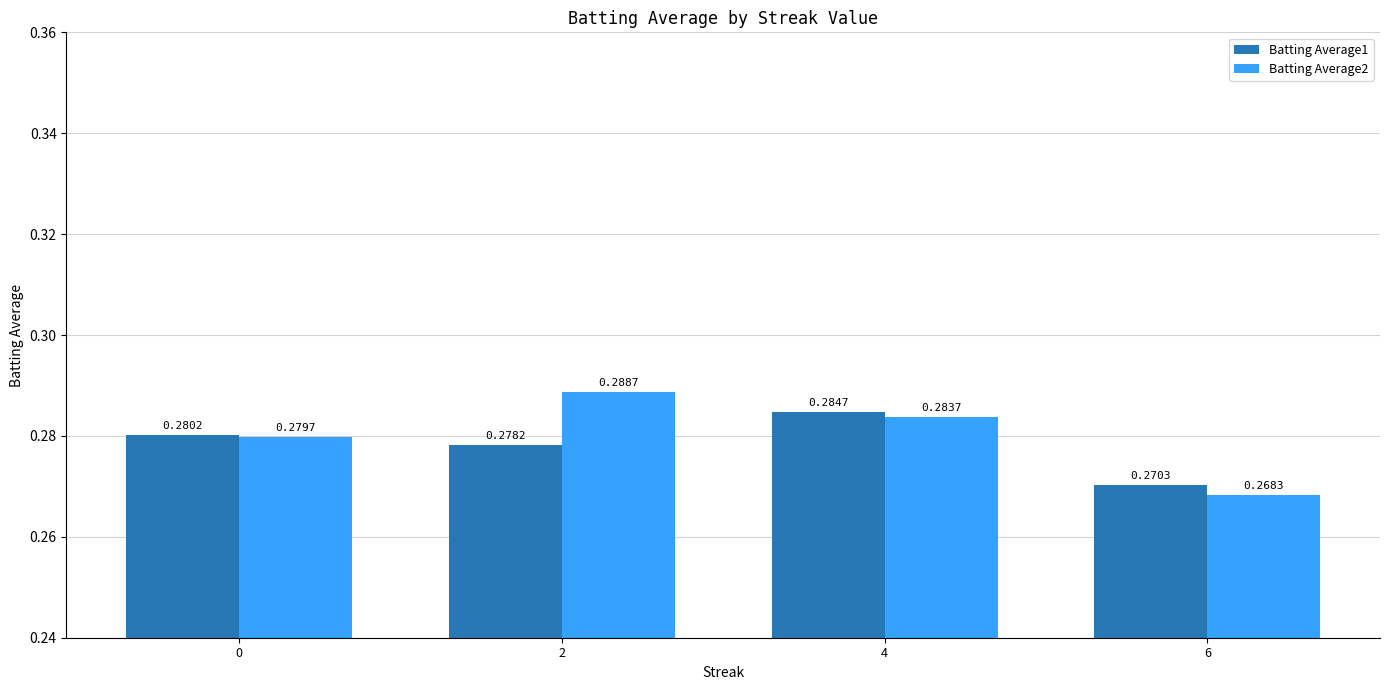

Between 0 and 4, which series saw the biggest shift?

Batting Average1